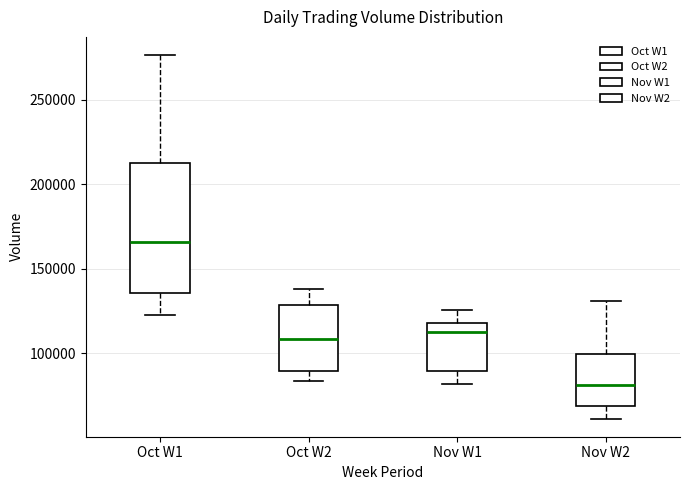

Where does the lower whisker of the box for Oct W1 end on the y-axis? The values are not printed on the chart, so give them approximately, as read against the axis.

125000